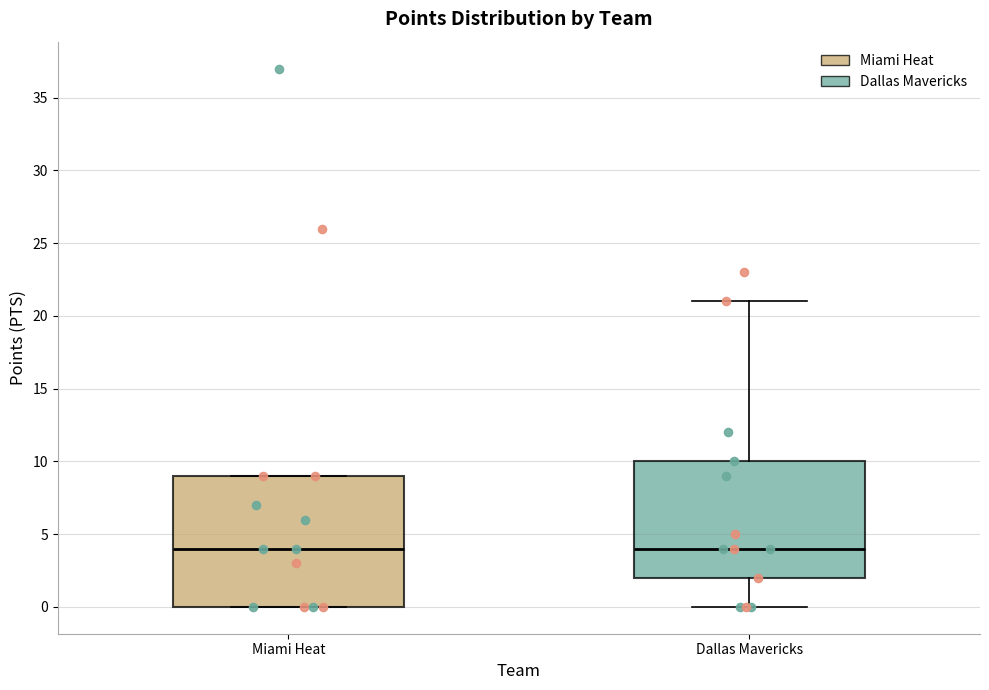

Reading left to right, transcribe this box plot: for each box, give where its median line is, the range the box spans, and where its two whiskers end, as read against the y-axis. The values are not printed on the chart, so give them approximately, as read against the axis.

Miami Heat: median 4, box 0 to 9, whiskers 0 to 9
Dallas Mavericks: median 4, box 2 to 10, whiskers 0 to 21